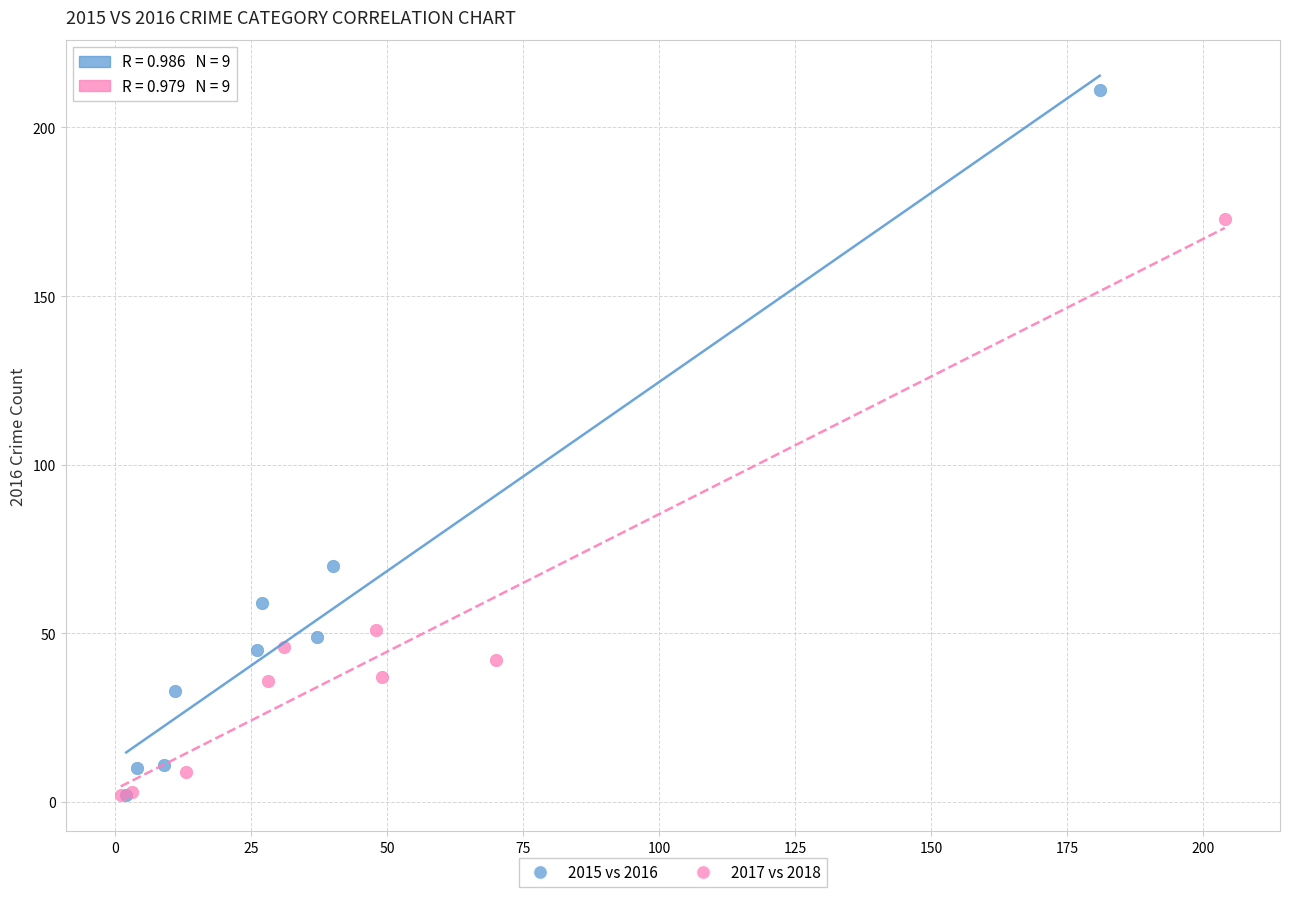

Which series has the largest Y range (max minus min)?

2015 vs 2016